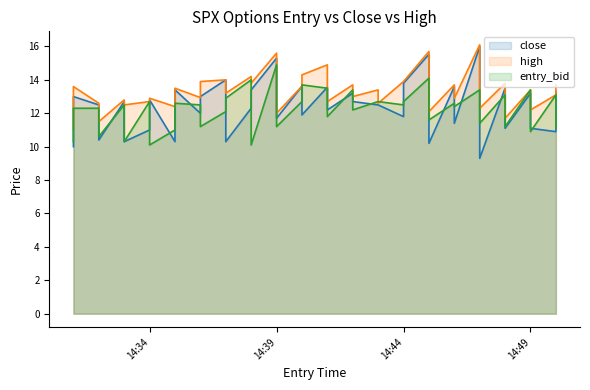

Is it true that high equals 12.6 at 2024-12-27 14:32:00?

True